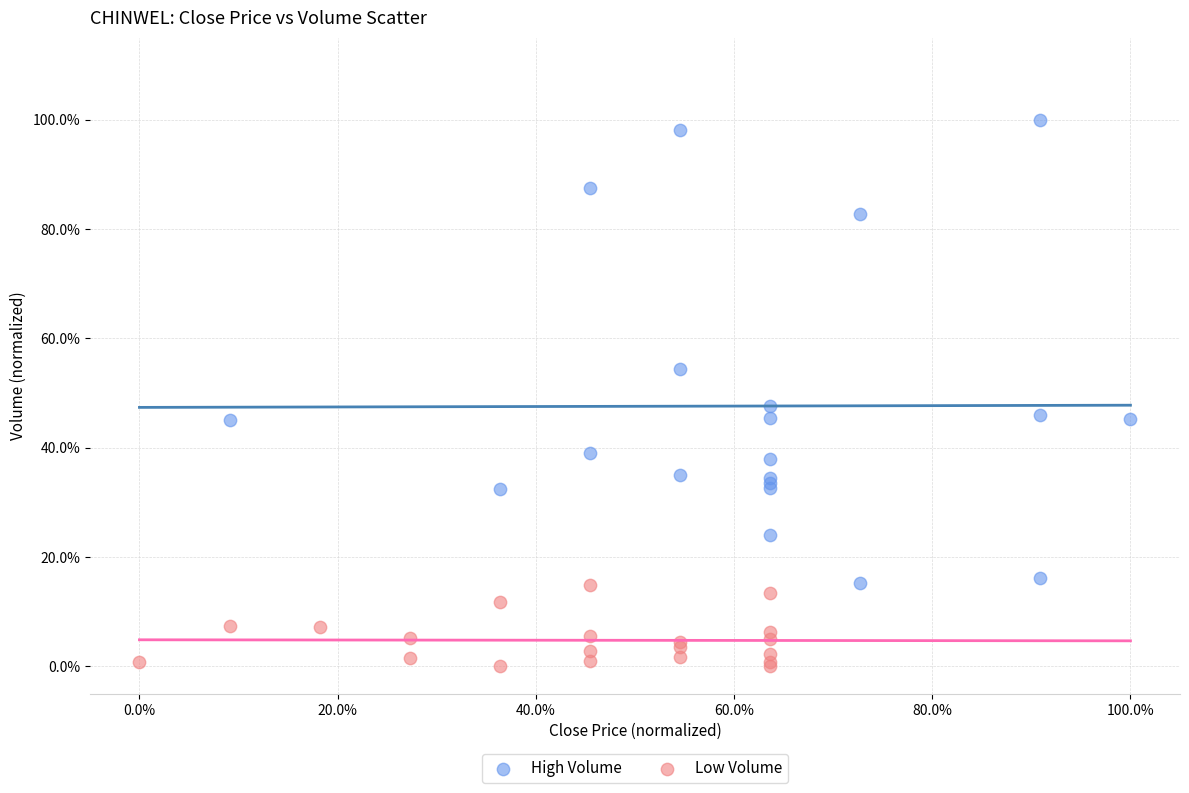

Which series contains the highest Y value?

High Volume